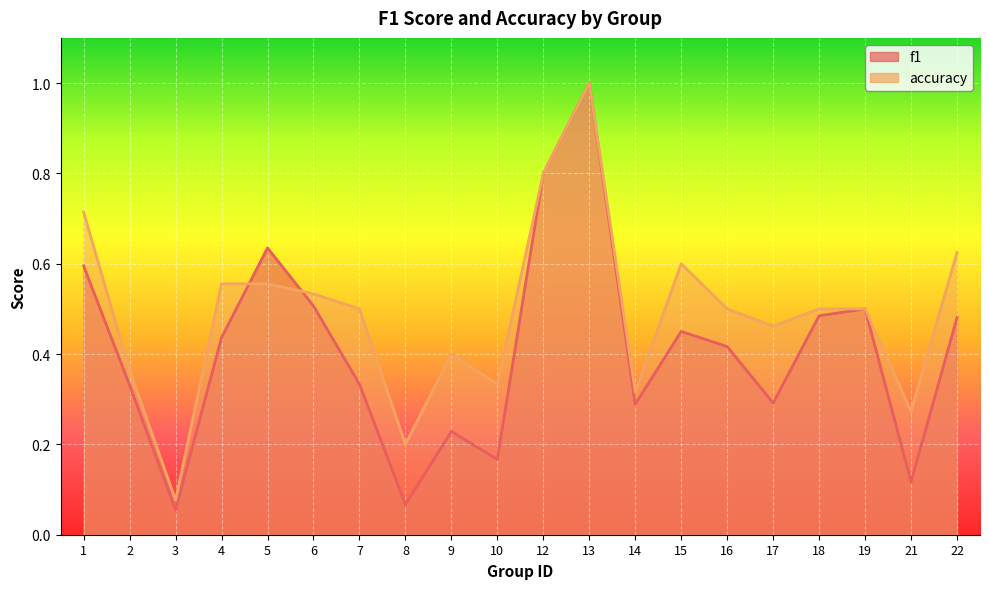

Reading left to right, what are all the values shown in this chart?

f1: 1=0.6	2=0.3	3=0.1	4=0.4	5=0.6	6=0.5	7=0.3	8=0.1	9=0.2	10=0.2	12=0.8	13=1.0	14=0.3	15=0.5	16=0.4	17=0.3	18=0.5	19=0.5	21=0.1	22=0.5
accuracy: 1=0.7	2=0.4	3=0.1	4=0.6	5=0.6	6=0.5	7=0.5	8=0.2	9=0.4	10=0.3	12=0.8	13=1.0	14=0.3	15=0.6	16=0.5	17=0.5	18=0.5	19=0.5	21=0.3	22=0.6